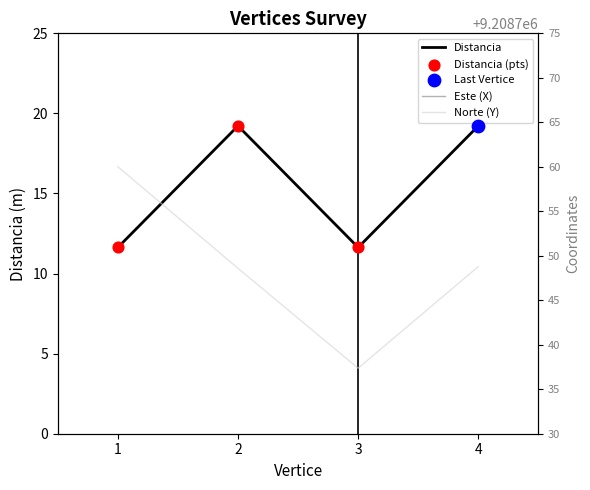

Which series has the widest spread of Y values?

Norte (Y)